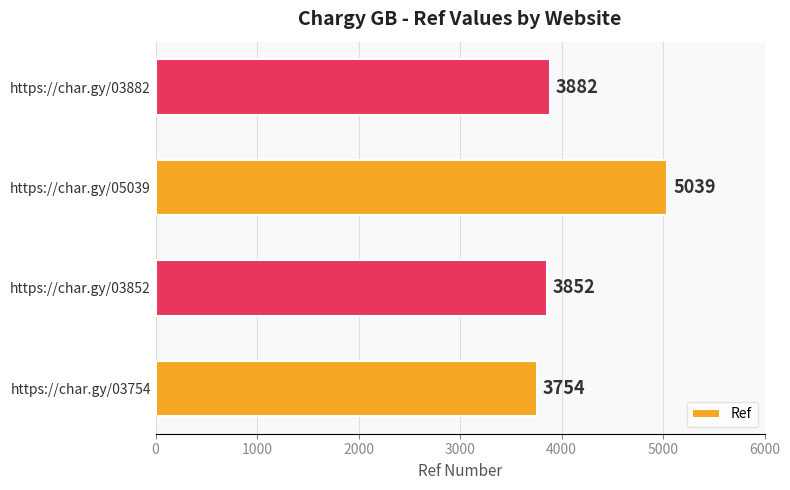

Reading bottom to top, transcribe all the data shown in this chart.

3754	3852	5039	3882